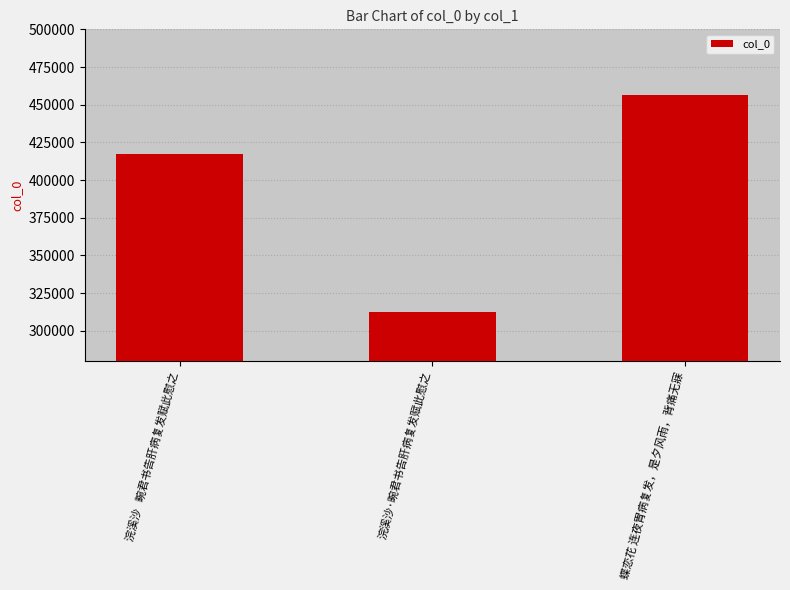

How many values are below 417238?

1